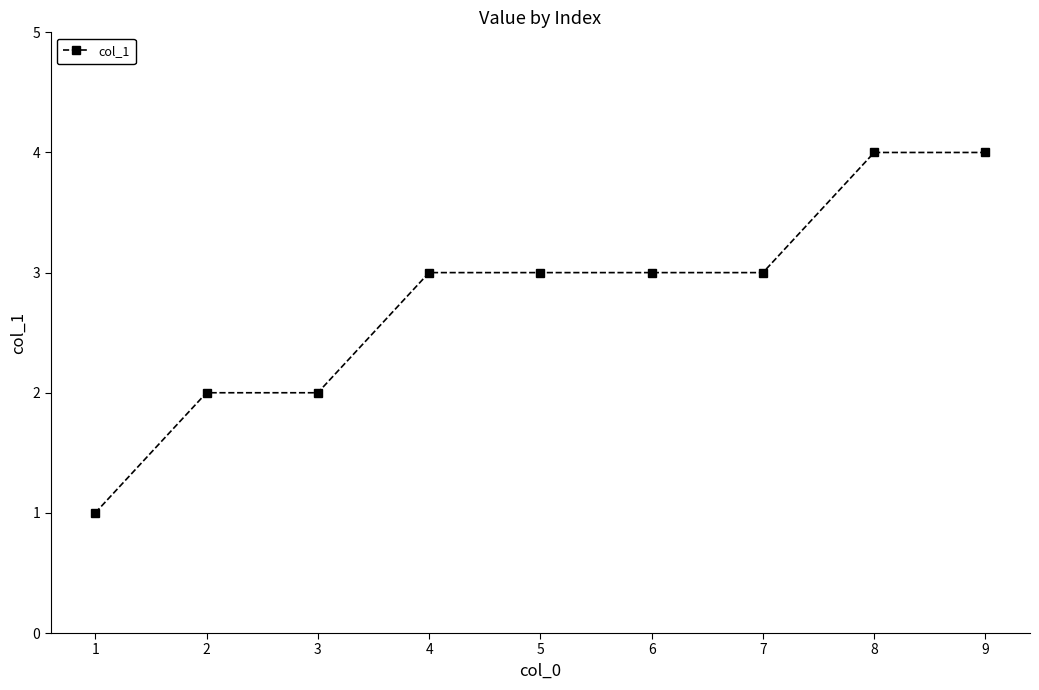

Read the value at 8.

4